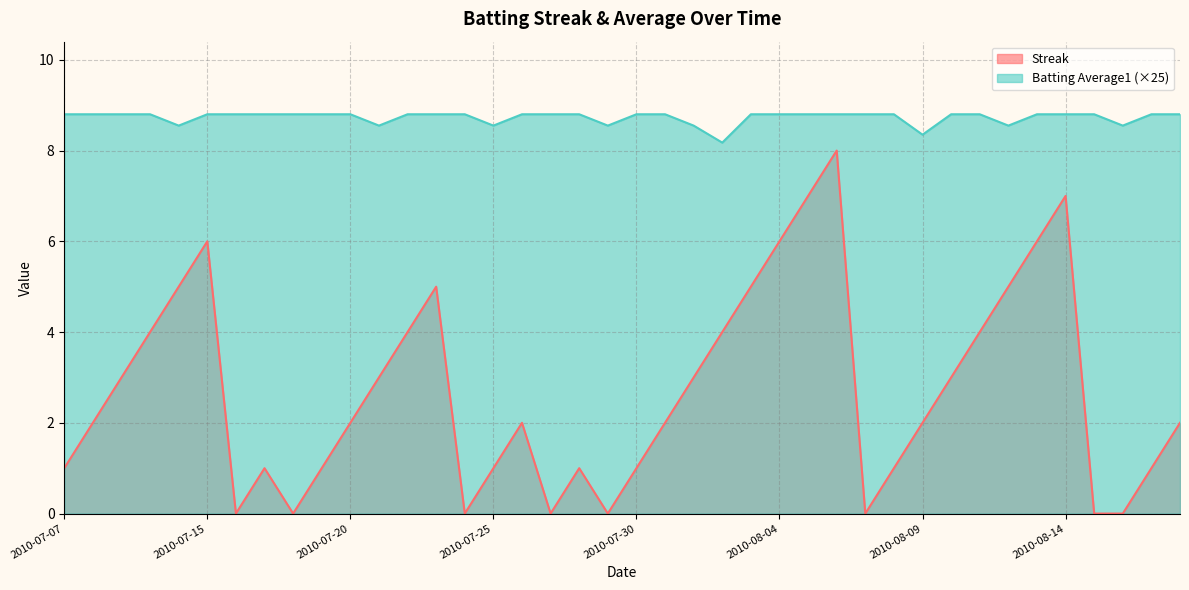

Reading left to right, what are all the values shown in this chart?

Streak: 2010-07-07=1.0	2010-07-08=2.0	2010-07-09=3.0	2010-07-10=4.0	2010-07-11=5.0	2010-07-15=6.0	2010-07-16=0.0	2010-07-17=1.0	2010-07-18=0.0	2010-07-19=1.0	2010-07-20=2.0	2010-07-21=3.0	2010-07-22=4.0	2010-07-23=5.0	2010-07-24=0.0	2010-07-25=1.0	2010-07-26=2.0	2010-07-27=0.0	2010-07-28=1.0	2010-07-29=0.0	2010-07-30=1.0	2010-07-31=2.0	2010-08-01=3.0	2010-08-02=4.0	2010-08-03=5.0	2010-08-04=6.0	2010-08-05=7.0	2010-08-06=8.0	2010-08-07=0.0	2010-08-08=1.0	2010-08-09=2.0	2010-08-10=3.0	2010-08-11=4.0	2010-08-12=5.0	2010-08-13=6.0	2010-08-14=7.0	2010-08-15=0.0	2010-08-16=0.0	2010-08-17=1.0	2010-08-18=2.0
Batting Average1: 2010-07-07=8.8	2010-07-08=8.8	2010-07-09=8.8	2010-07-10=8.8	2010-07-11=8.6	2010-07-15=8.8	2010-07-16=8.8	2010-07-17=8.8	2010-07-18=8.8	2010-07-19=8.8	2010-07-20=8.8	2010-07-21=8.6	2010-07-22=8.8	2010-07-23=8.8	2010-07-24=8.8	2010-07-25=8.6	2010-07-26=8.8	2010-07-27=8.8	2010-07-28=8.8	2010-07-29=8.6	2010-07-30=8.8	2010-07-31=8.8	2010-08-01=8.6	2010-08-02=8.2	2010-08-03=8.8	2010-08-04=8.8	2010-08-05=8.8	2010-08-06=8.8	2010-08-07=8.8	2010-08-08=8.8	2010-08-09=8.3	2010-08-10=8.8	2010-08-11=8.8	2010-08-12=8.6	2010-08-13=8.8	2010-08-14=8.8	2010-08-15=8.8	2010-08-16=8.6	2010-08-17=8.8	2010-08-18=8.8